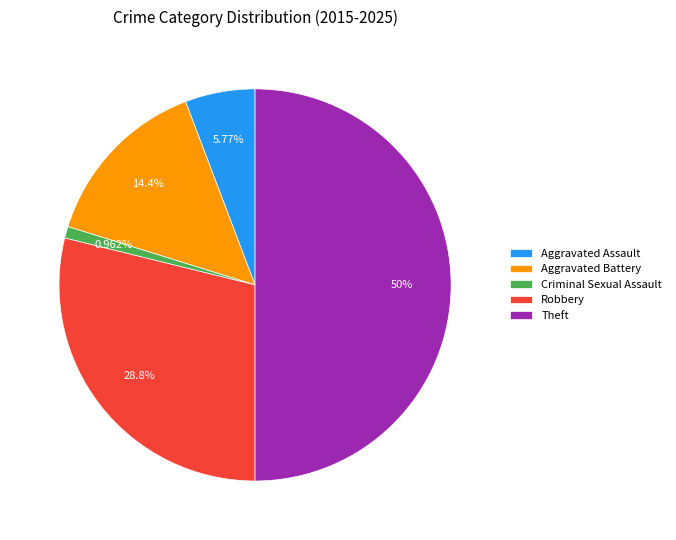

Is it true that Aggravated Assault is 19% of the pie?

False